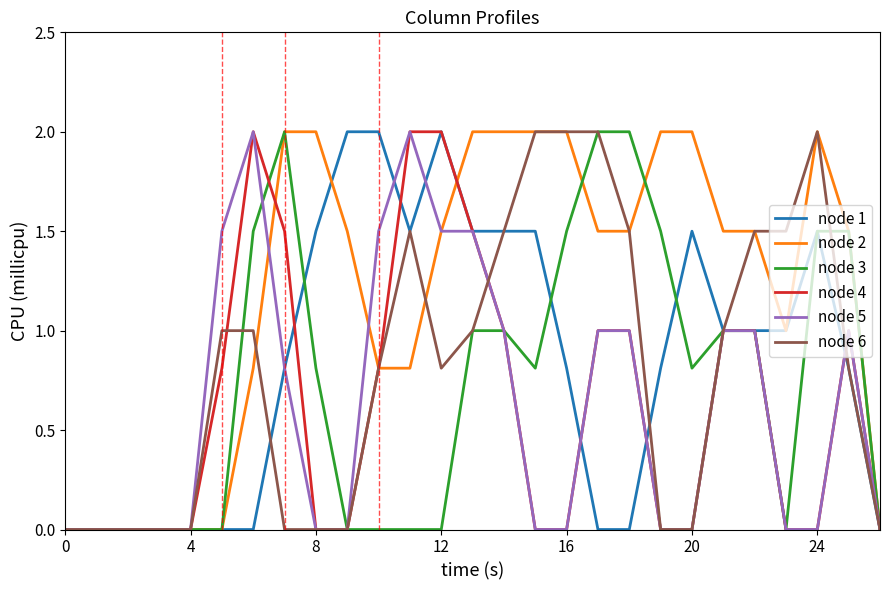

Which series has the largest total across all categories?

node 2